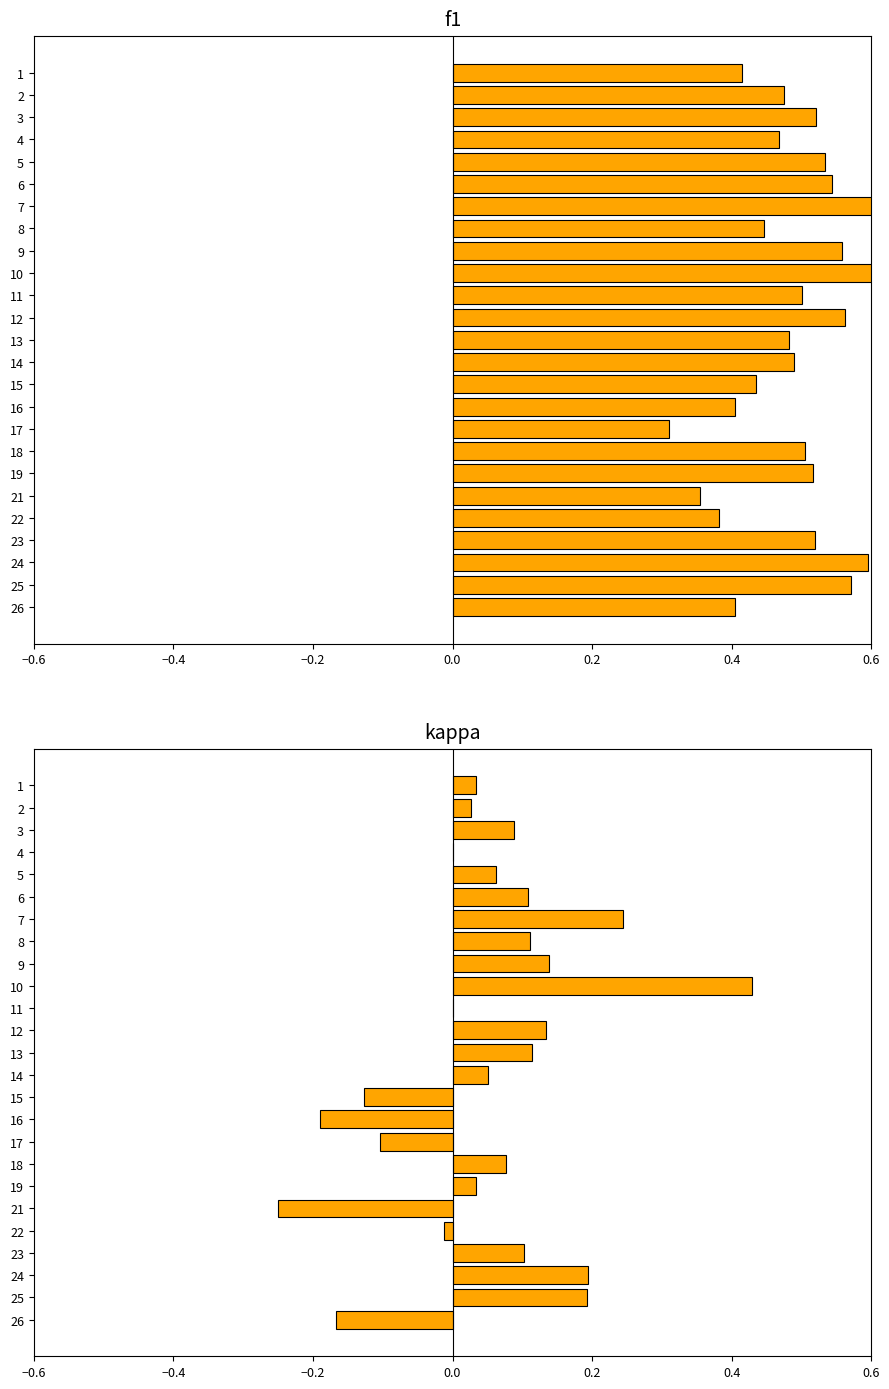

How many values in kappa are above zero?

17